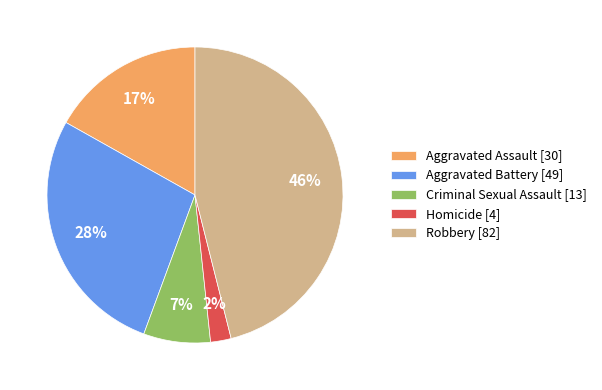

Rank the categories by value from highest to lowest.

Robbery, Aggravated Battery, Aggravated Assault, Criminal Sexual Assault, Homicide